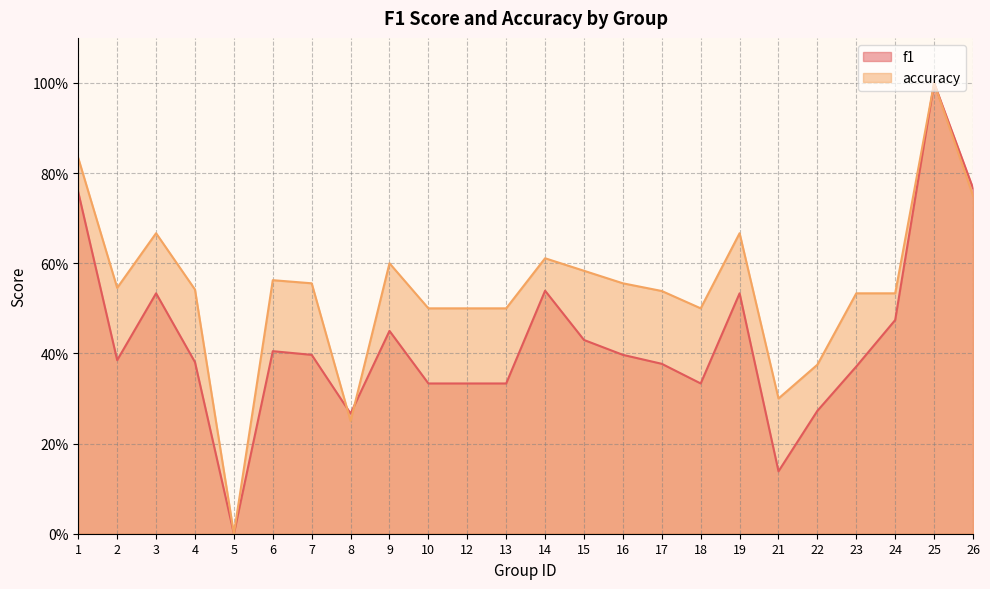

What is the total value across all series at 23?

0.9